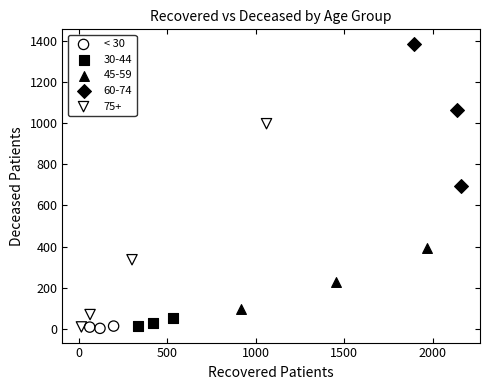

Which series contains the highest Y value?

60-74